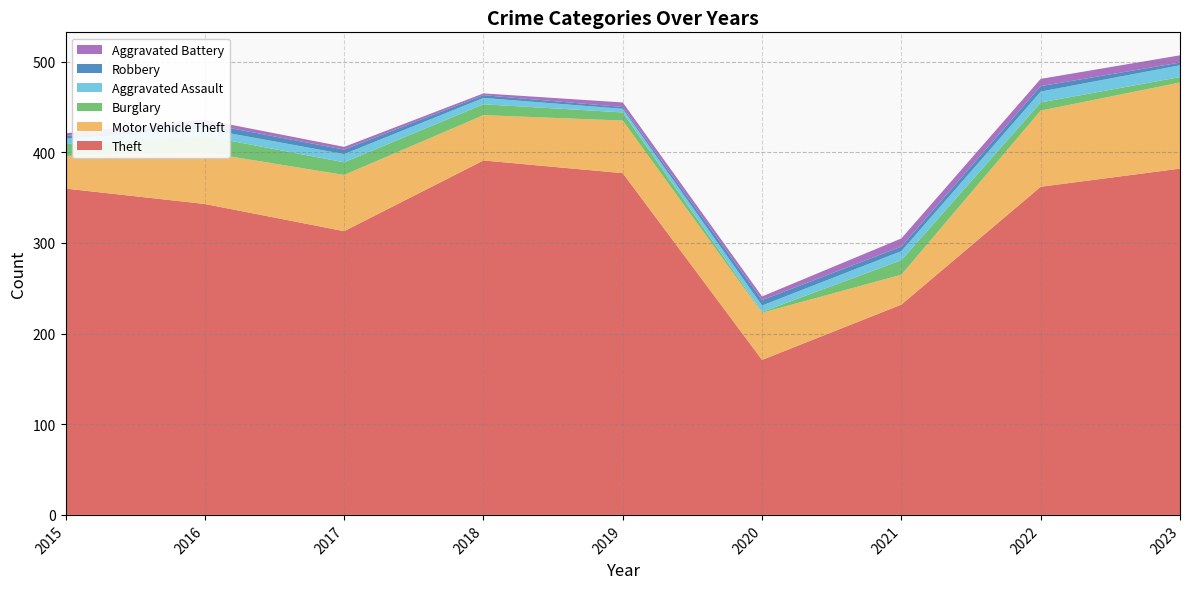

Reading left to right, what are all the values shown in this chart?

Theft: 2015=360	2016=343	2017=313	2018=391	2019=377	2020=171	2021=232	2022=362	2023=382
Motor Vehicle Theft: 2015=36	2016=57	2017=62	2018=50	2019=58	2020=52	2021=33	2022=84	2023=95
Burglary: 2015=13	2016=18	2017=14	2018=12	2019=9	2020=1	2021=16	2022=9	2023=6
Aggravated Assault: 2015=6	2016=8	2017=9	2018=7	2019=4	2020=7	2021=10	2022=12	2023=13
Robbery: 2015=3	2016=6	2017=5	2018=3	2019=2	2020=6	2021=5	2022=6	2023=3
Aggravated Battery: 2015=3	2016=4	2017=3	2018=2	2019=5	2020=4	2021=9	2022=8	2023=8